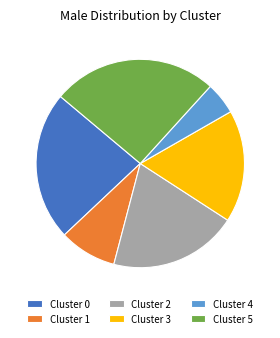

The Cluster 2 slice represents 20% of the pie. True or false?

True